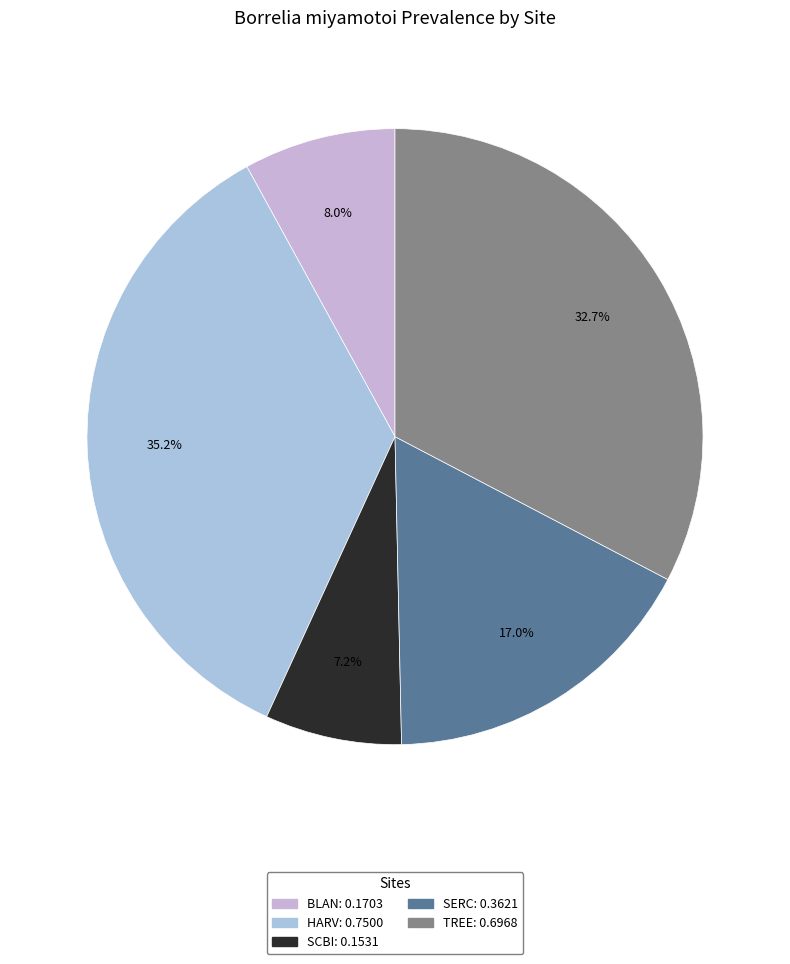

How many segments does this pie chart have?

5